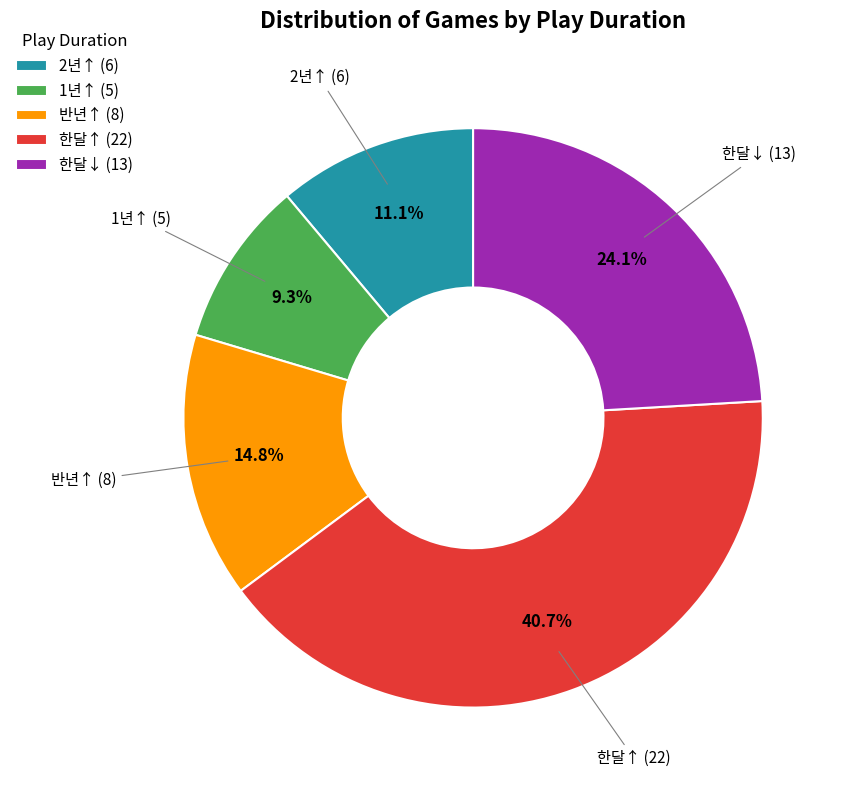

How many segments does this pie chart have?

5